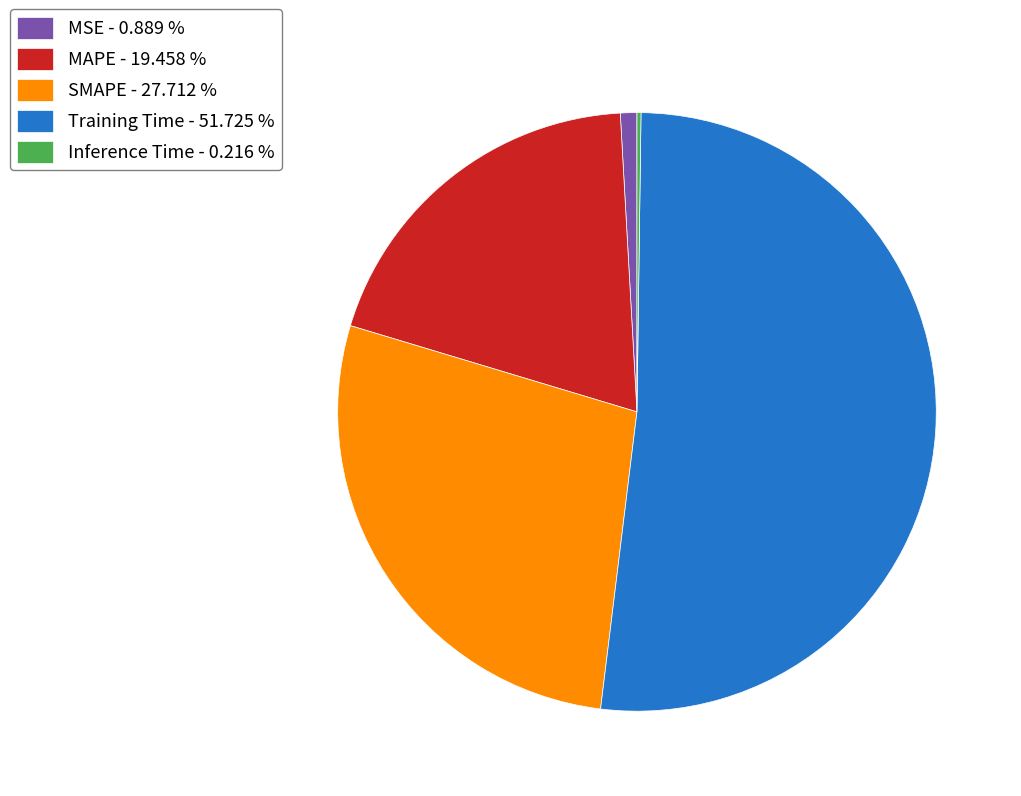

Which slice represents more than half of the pie?

Training Time